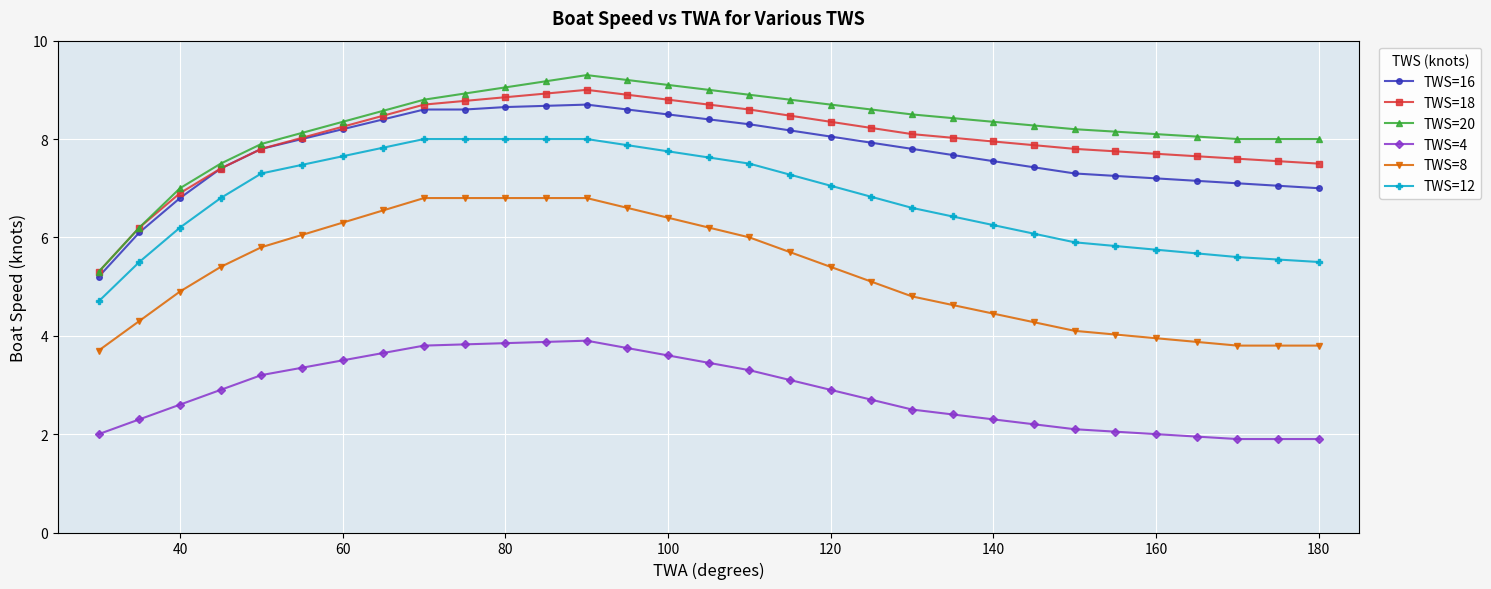

Which series has the largest range (max minus min)?

TWS=20